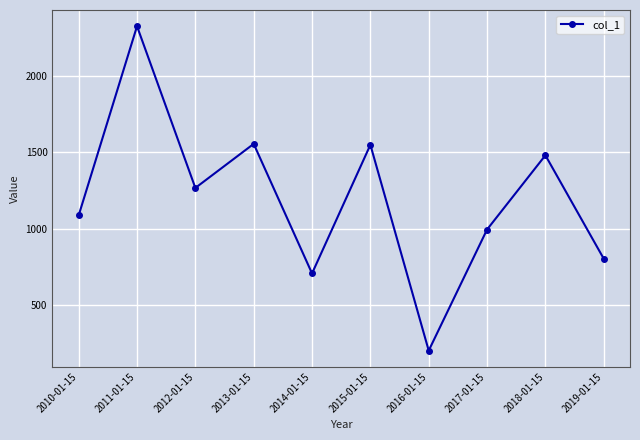

What is the label of the 3rd point from the right?

2017-01-15